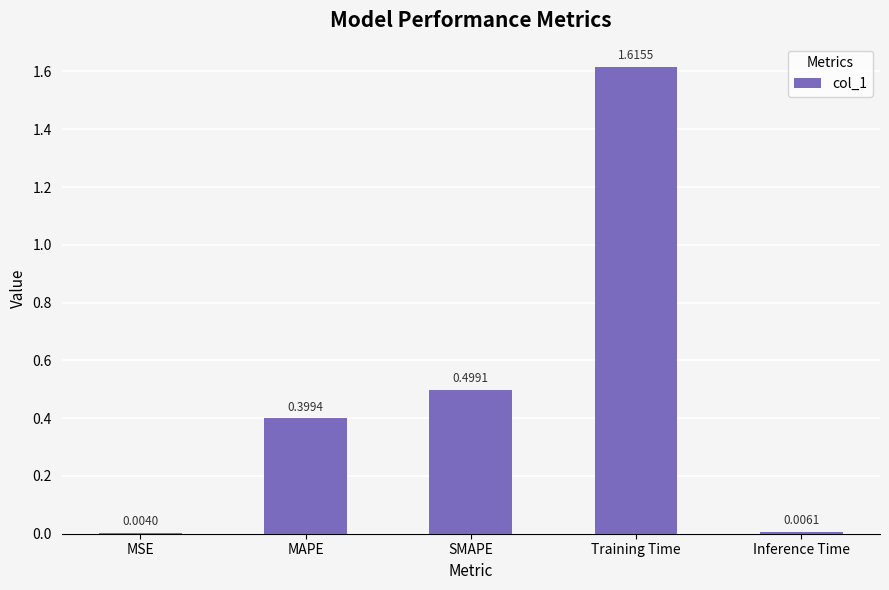

What is the sum of the values at SMAPE and Training Time?

2.1